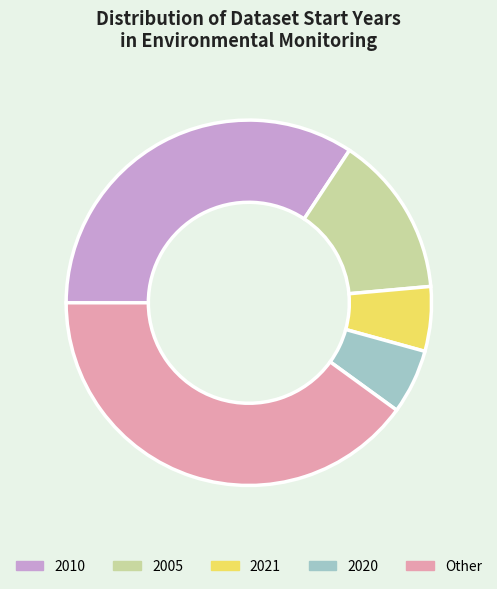

The 2020 slice represents 12% of the pie. True or false?

False